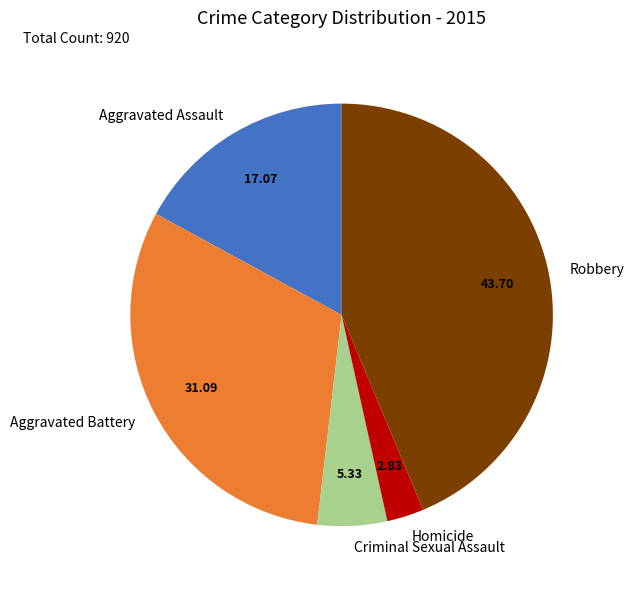

Does any single category account for the majority?

No